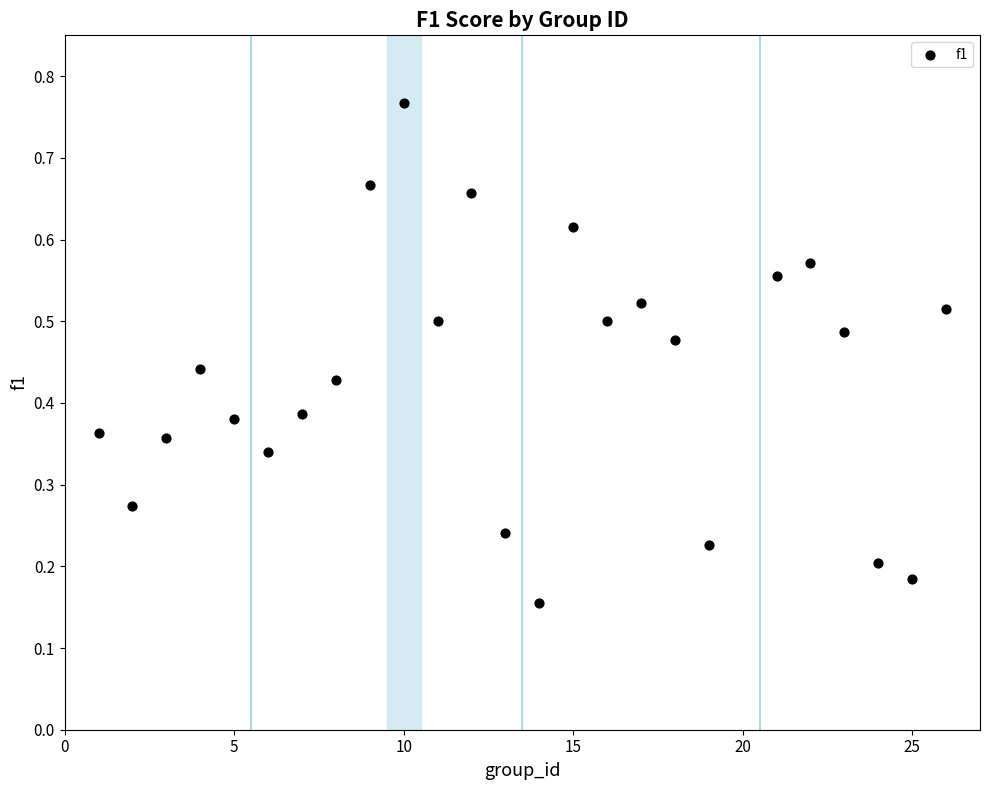

What is the range of X values (max minus min)?

25.0